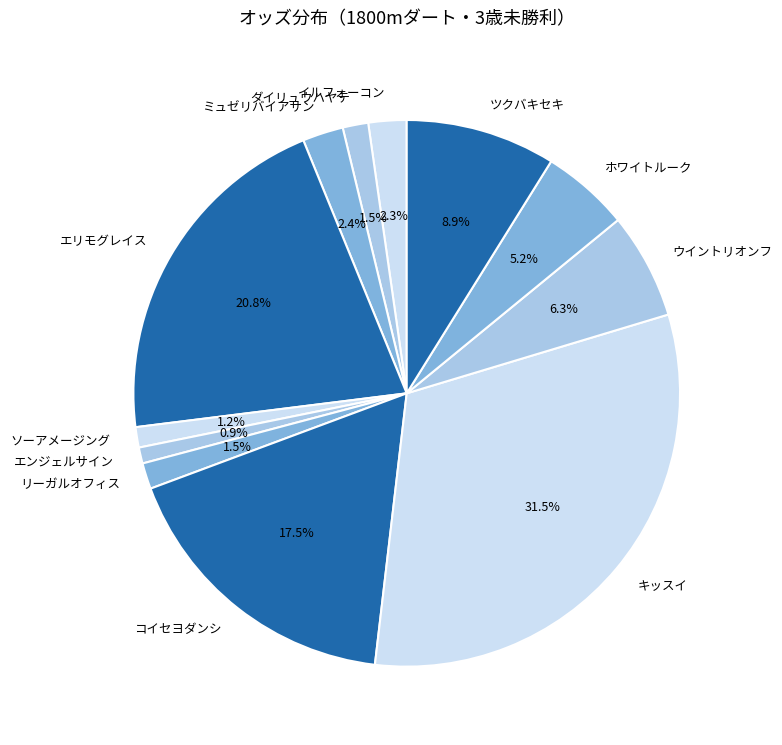

True or false: ソーアメージング accounts for 7% of the total.

False